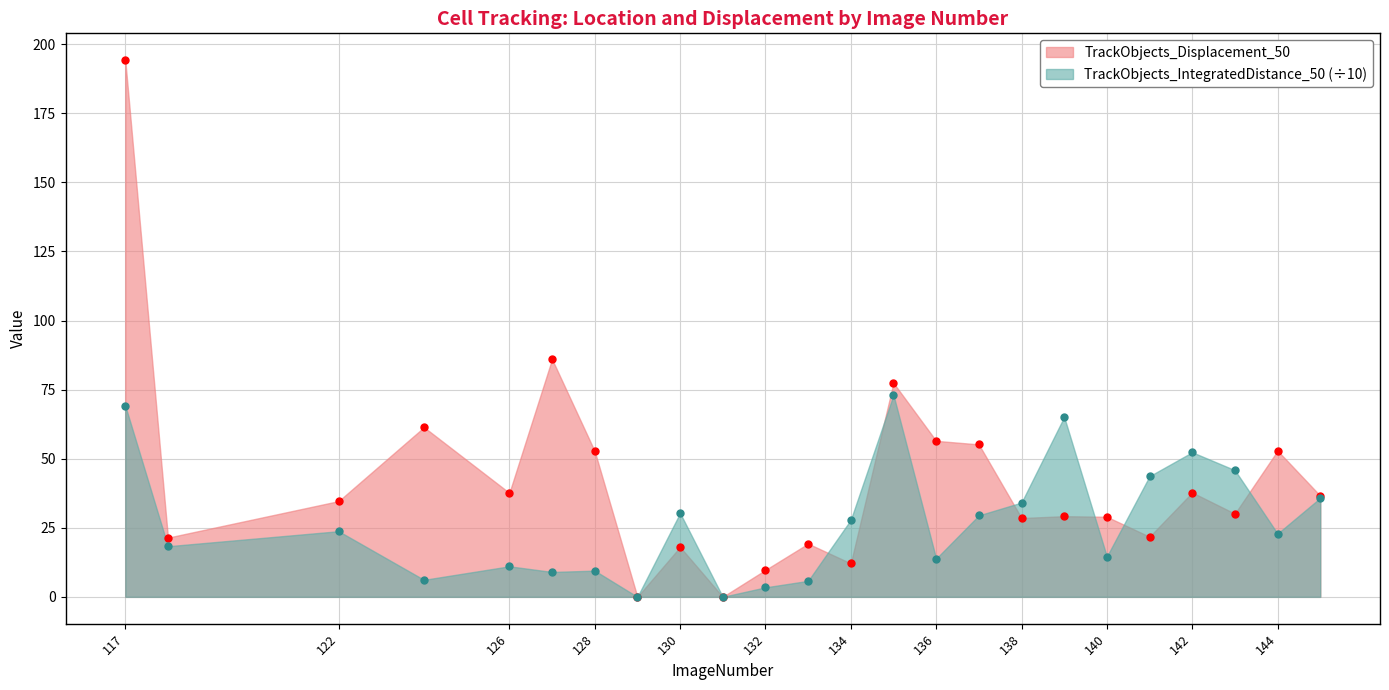

At which category is the sum across all series the highest?

117